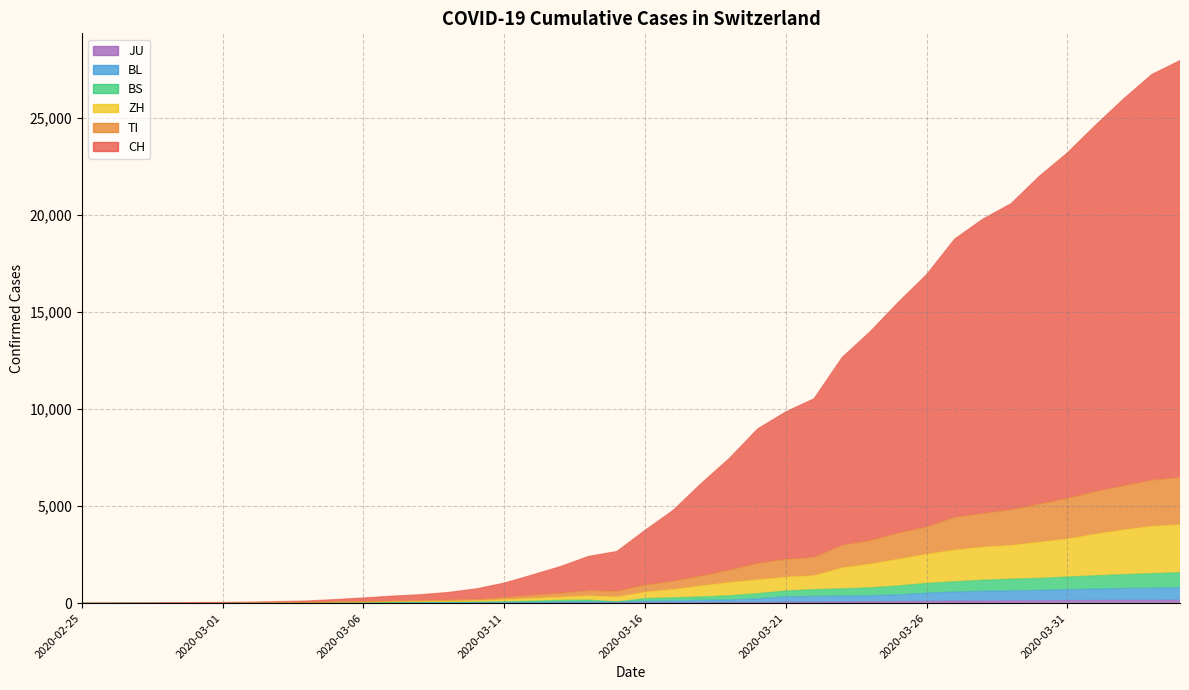

The TI series shows 1059 at 2020-03-14. True or false?

False